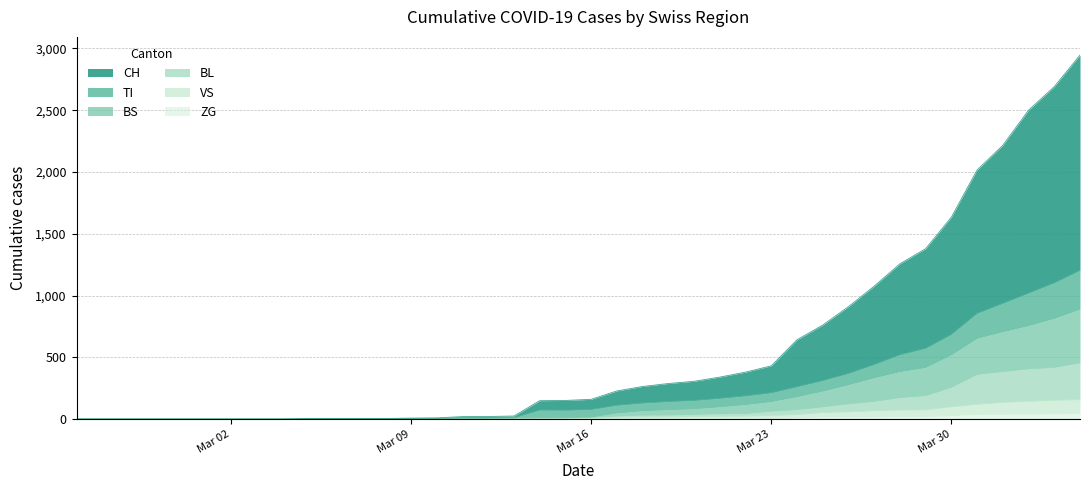

What are all the series names shown in the legend?

CH, TI, BS, BL, VS, ZG